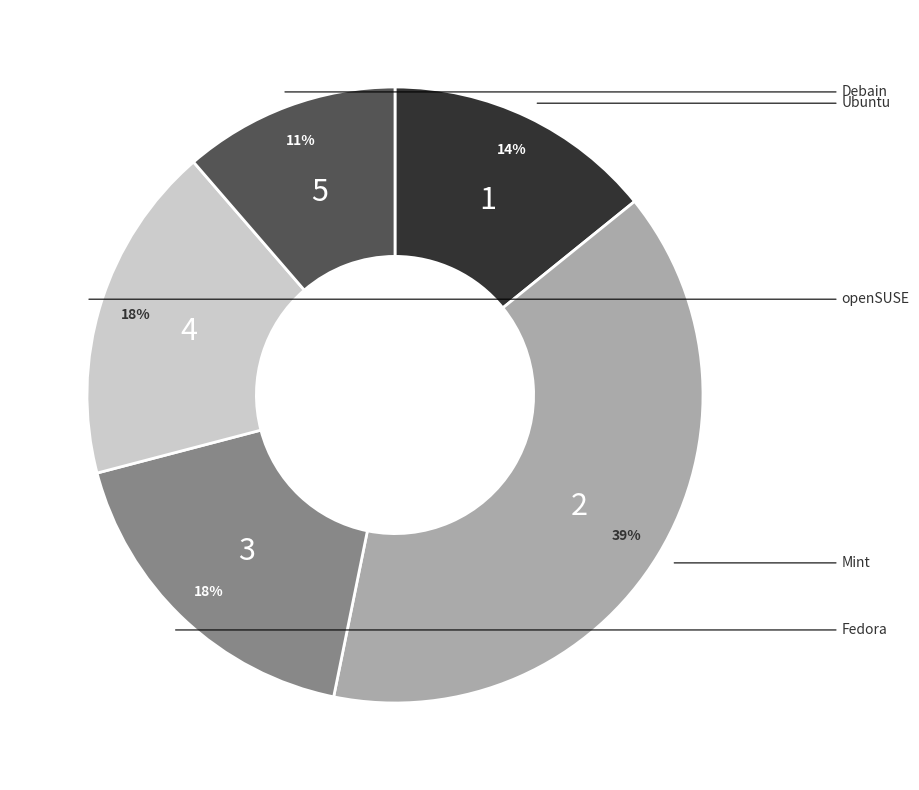

To the nearest percent, what is the average slice percentage?

20%